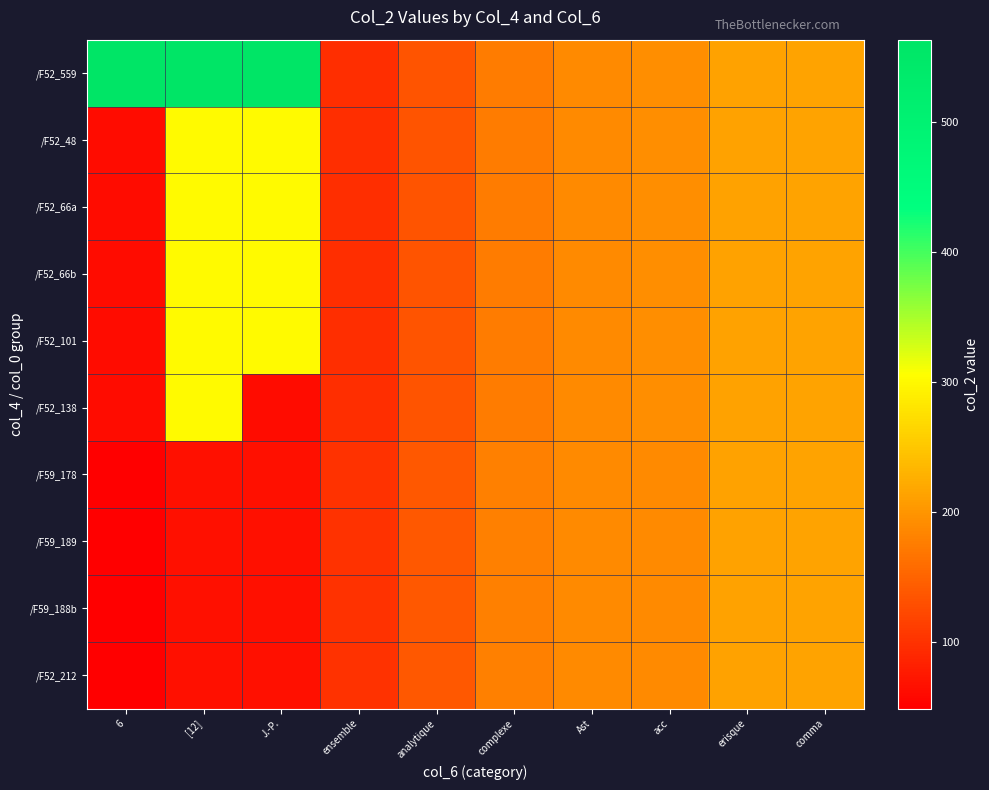

Reading left to right, transcribe all the data shown in this chart.

/F52_559: 6=559.5	[12]=563.0	J.-P.=563.0	ensemble=96.8	analytique=134.3	complexe=174.4	Ast=188.9	acc=191.9	erisque=212.3	comma=214.3
/F52_48: 6=62.2	[12]=300.0	J.-P.=300.0	ensemble=96.8	analytique=134.3	complexe=174.4	Ast=188.9	acc=191.9	erisque=212.3	comma=214.3
/F52_66a: 6=62.2	[12]=300.0	J.-P.=300.0	ensemble=96.8	analytique=134.3	complexe=174.4	Ast=188.9	acc=191.9	erisque=212.3	comma=214.3
/F52_66b: 6=62.2	[12]=300.0	J.-P.=300.0	ensemble=96.8	analytique=134.3	complexe=174.4	Ast=188.9	acc=191.9	erisque=212.3	comma=214.3
/F52_101: 6=62.2	[12]=300.0	J.-P.=300.0	ensemble=96.8	analytique=134.3	complexe=174.4	Ast=188.9	acc=191.9	erisque=212.3	comma=214.3
/F52_138: 6=62.2	[12]=300.0	J.-P.=62.2	ensemble=96.8	analytique=134.3	complexe=174.4	Ast=188.9	acc=191.9	erisque=212.3	comma=214.3
/F59_178: 6=49.0	[12]=66.7	J.-P.=66.7	ensemble=101.1	analytique=138.7	complexe=178.7	Ast=189.3	acc=188.9	erisque=212.3	comma=214.3
/F59_189: 6=49.0	[12]=66.7	J.-P.=66.7	ensemble=101.1	analytique=138.7	complexe=178.7	Ast=189.3	acc=188.9	erisque=212.3	comma=214.3
/F59_188b: 6=49.0	[12]=66.7	J.-P.=66.7	ensemble=101.1	analytique=138.7	complexe=178.7	Ast=189.3	acc=188.9	erisque=212.3	comma=214.3
/F52_212: 6=49.0	[12]=66.7	J.-P.=66.7	ensemble=101.1	analytique=138.7	complexe=178.7	Ast=189.3	acc=188.9	erisque=212.3	comma=214.3